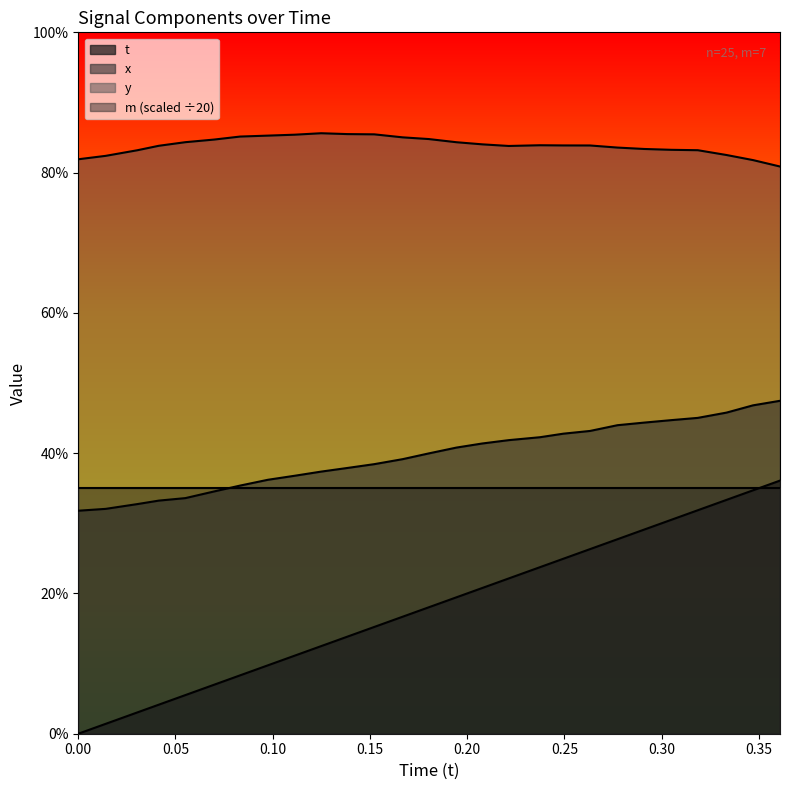

Does the chart display data point markers on the line(s)?

No